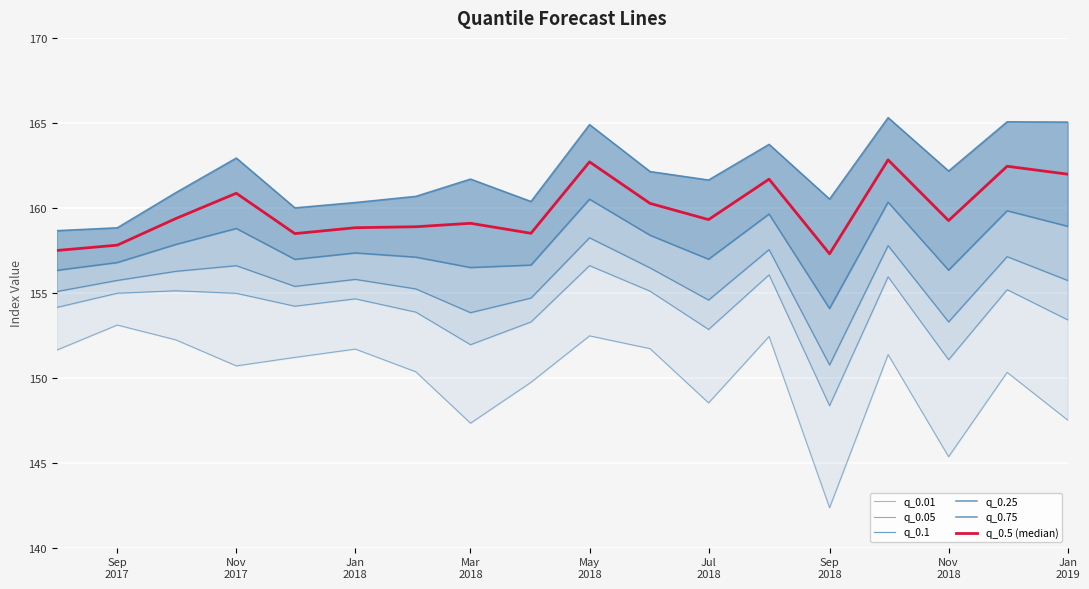

At which category does the chart reach its minimum across all series?

Sep 2018